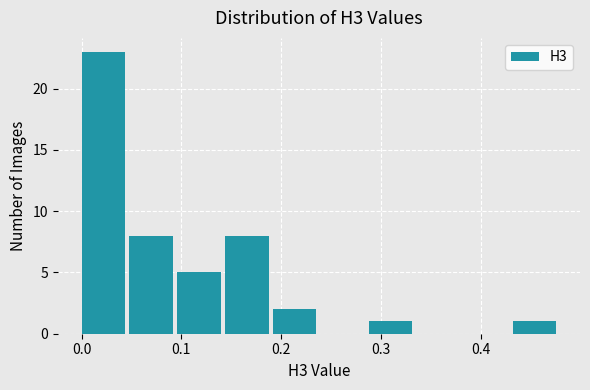

What is the height of the bar covering 0.14 to 0.19 on the x-axis? Neither the bar edges nor the heights are printed on the chart, so give them approximately, as read against the axes.

8